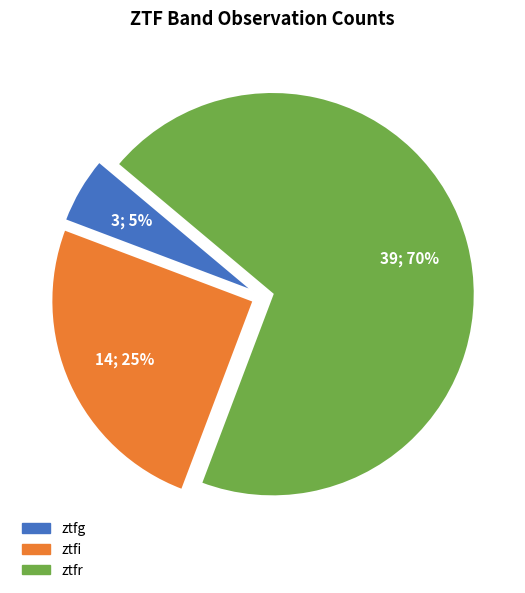

The ztfr slice represents 79% of the pie. True or false?

False